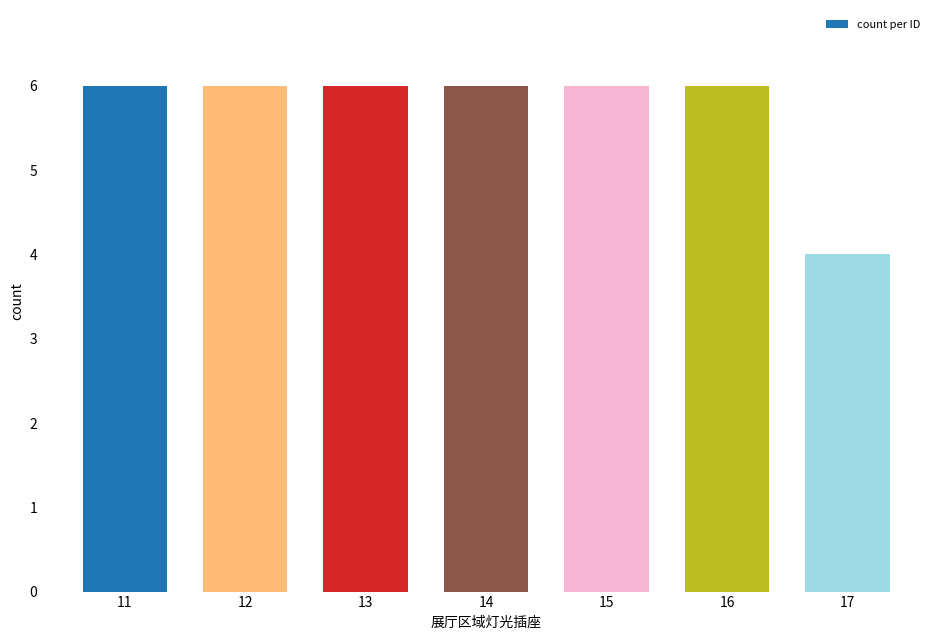

Reading left to right, what are all the values shown in this chart?

11=6	12=6	13=6	14=6	15=6	16=6	17=4